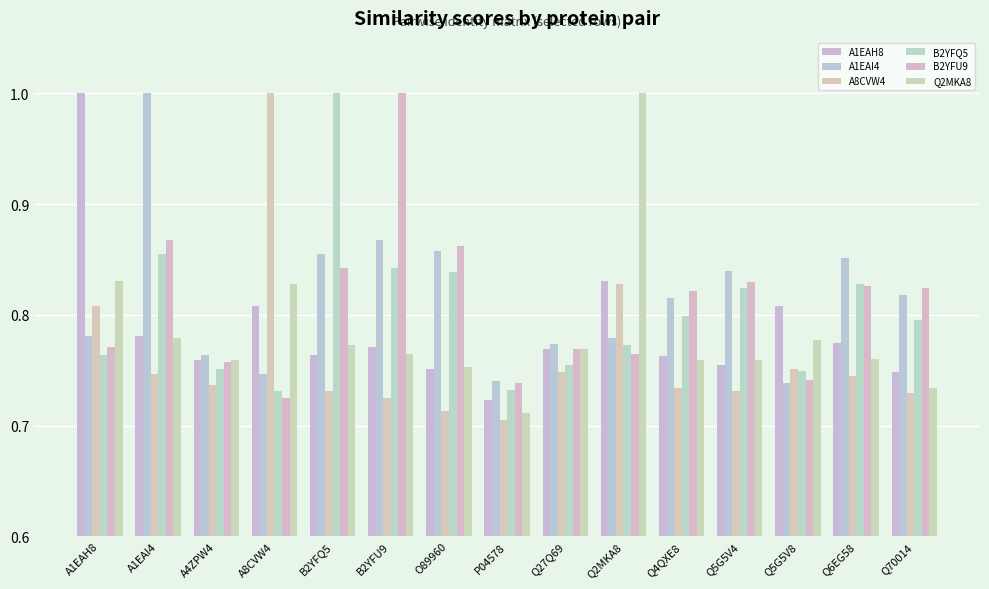

At which category is the sum across all series the highest?

A1EAI4